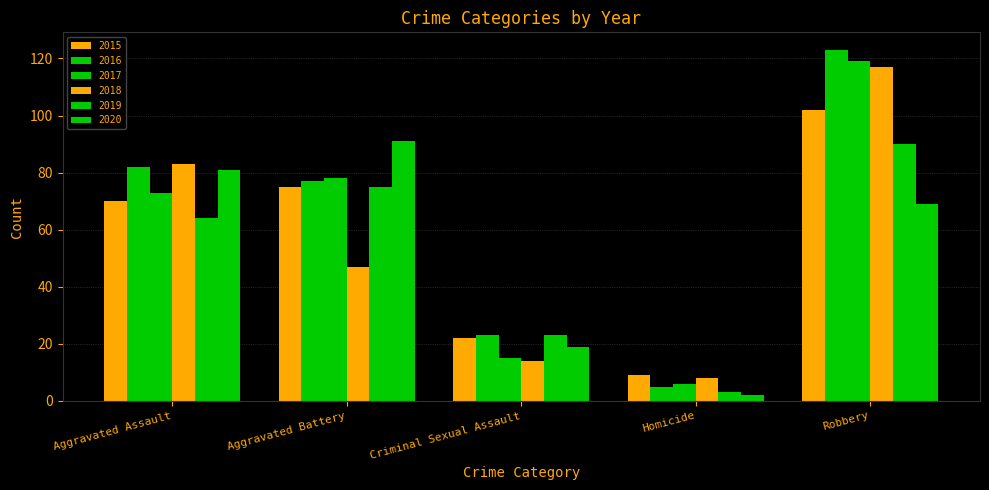

What is the value of the 2017 bar at the 3rd from the left?

15